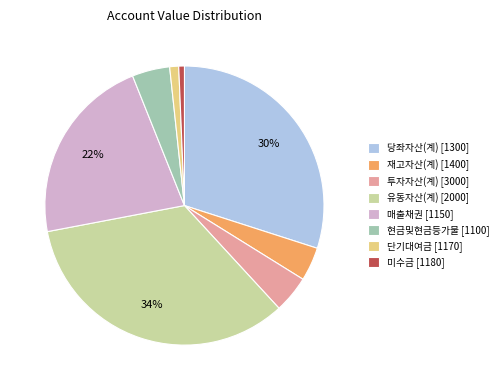

Which category has the biggest portion of the pie?

유동자산(계) [2000]